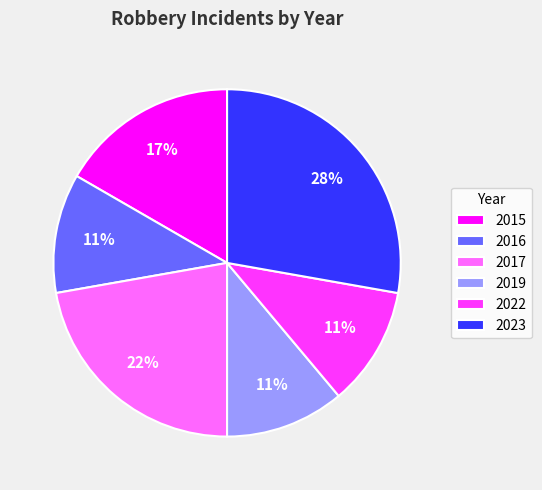

How many slices are in this pie chart?

6